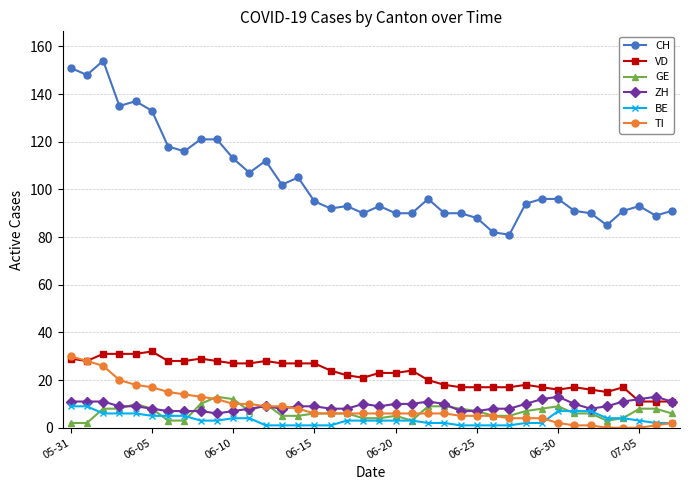

True or false: CH has more than 2 points higher than both neighbors.

True